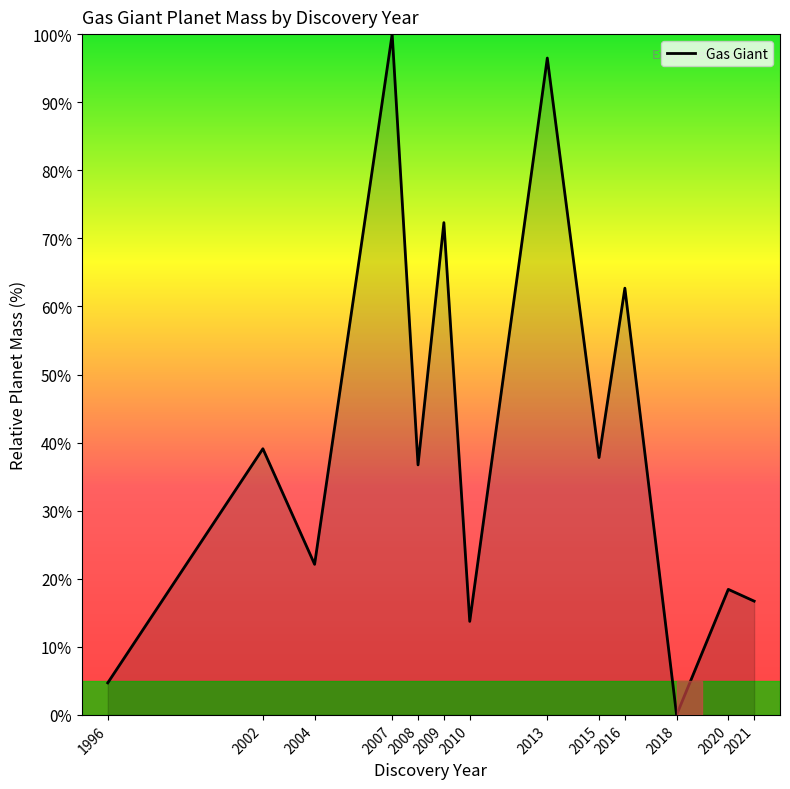

At which category does the chart reach its peak across all series?

2007